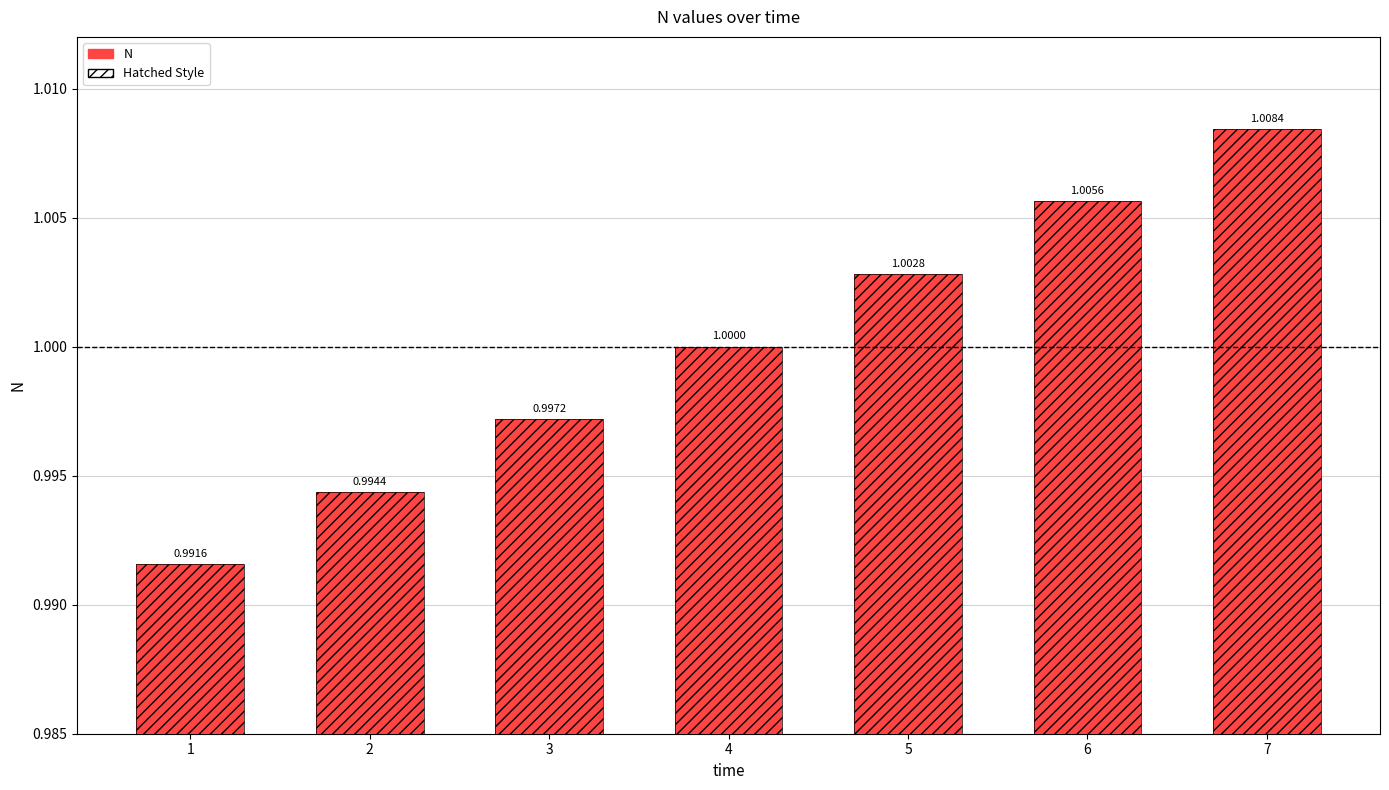

Which label corresponds to the largest value in the chart?

7